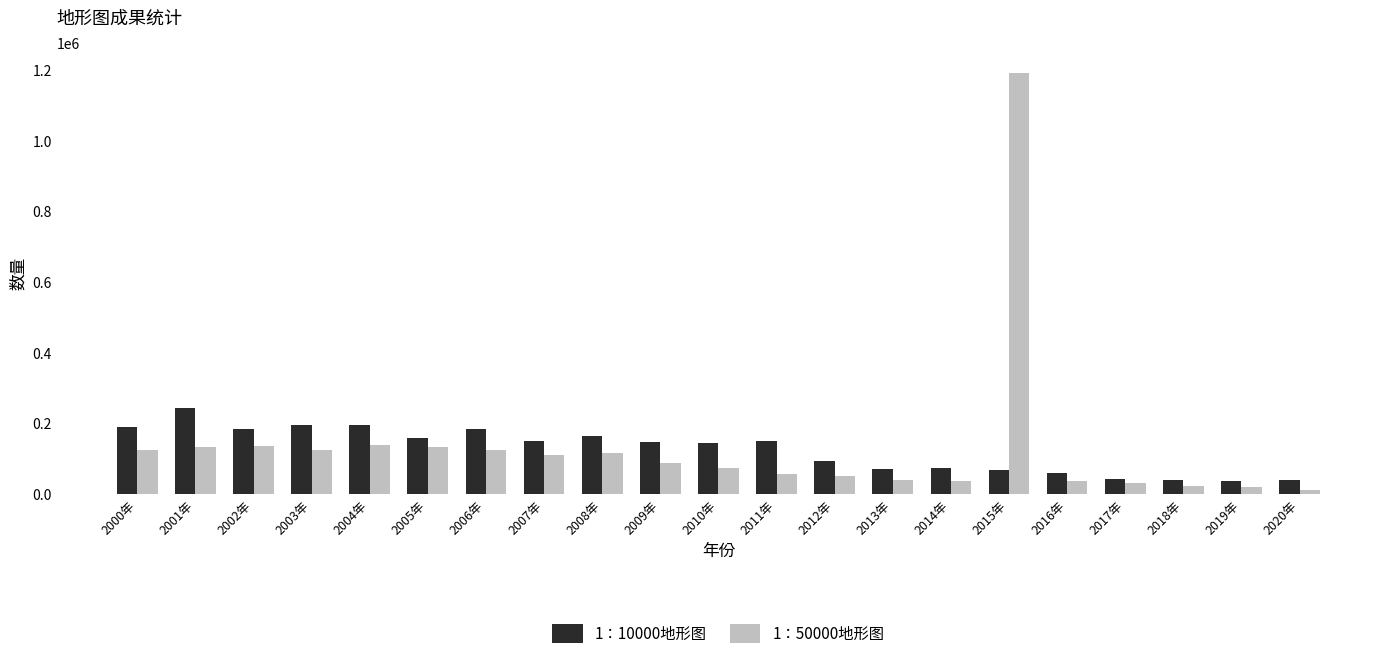

Which series has the largest range (max minus min)?

1：50000地形图